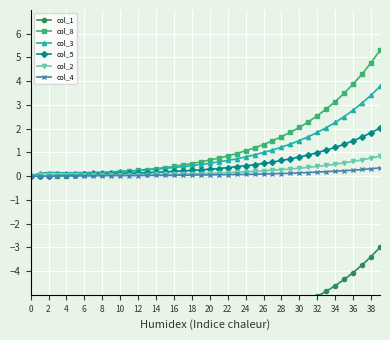

Which label corresponds to the largest value in the chart?

39